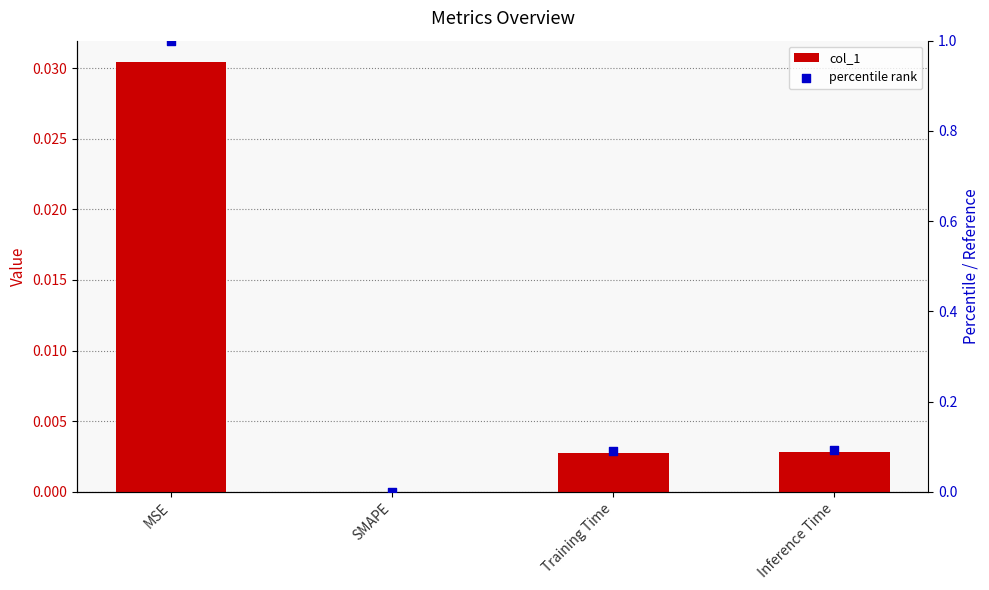

What is the total value across all series at Inference Time?

0.1